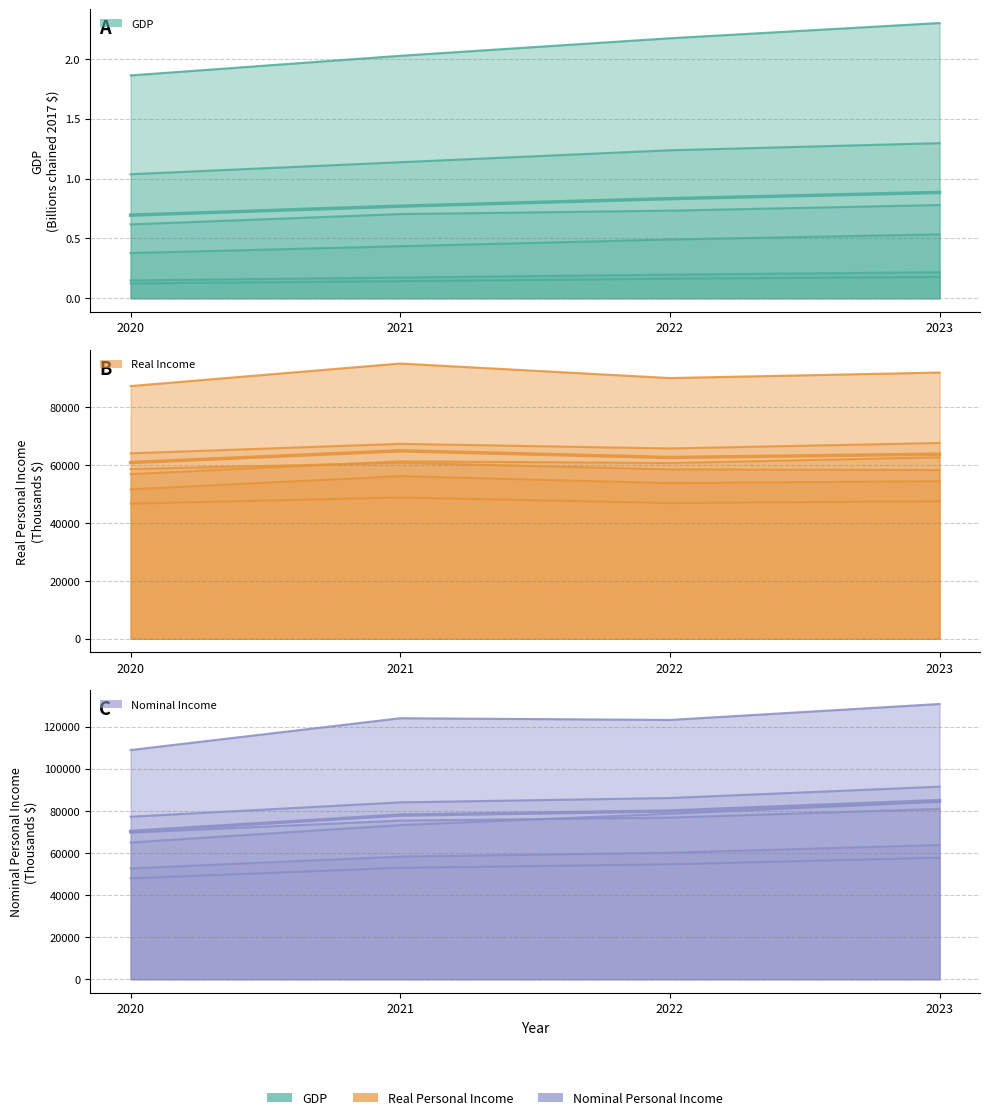

Reading left to right, extract all data points from this chart.

GDP (mean): 2020=0.7	2021=0.8	2022=0.8	2023=0.9
Real Income (mean): 2020=60856.8	2021=64909.2	2022=62605.7	2023=63751.0
Nominal Income (mean): 2020=70204.8	2021=77948.5	2022=79879.7	2023=84819.8